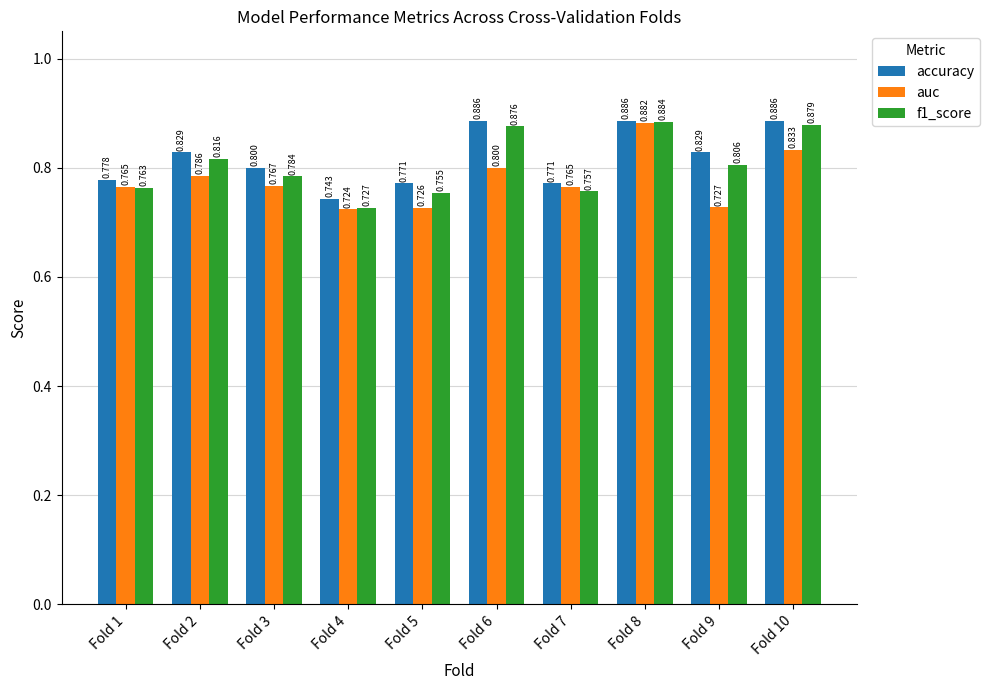

How many data points does each series have?

10